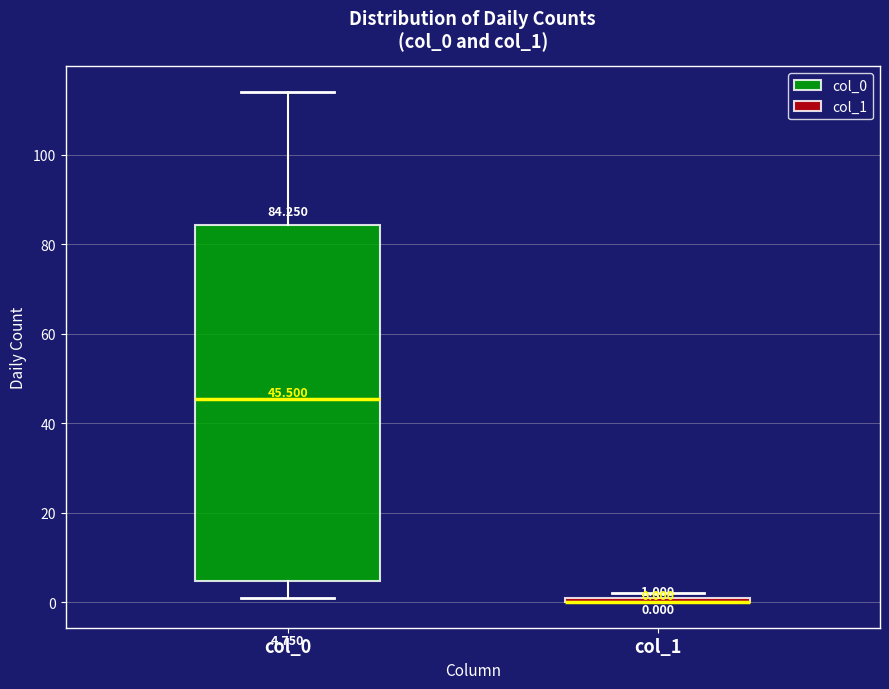

Which box is the tallest, from its lower edge to its upper edge?

col_0